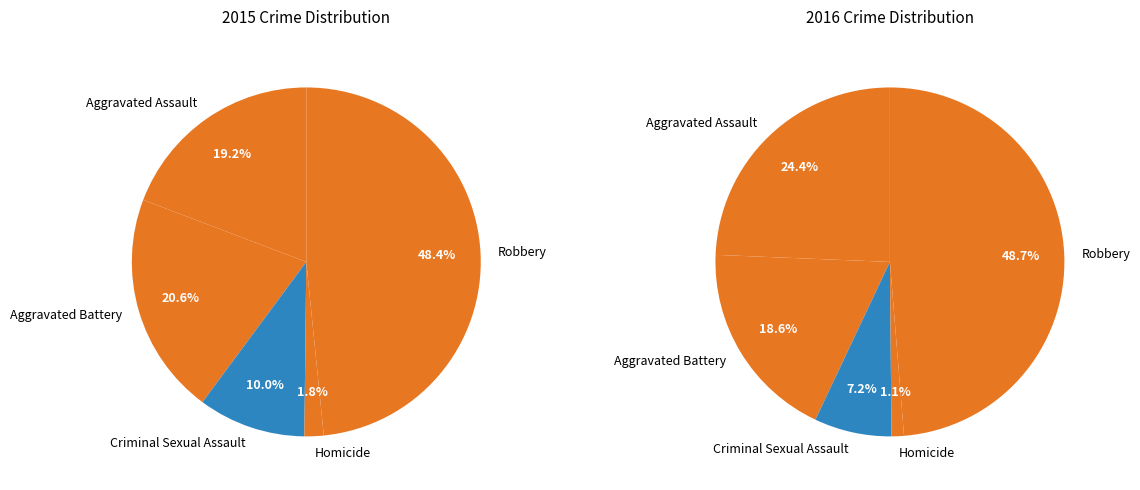

Does Robbery account for over 50% of the chart?

No